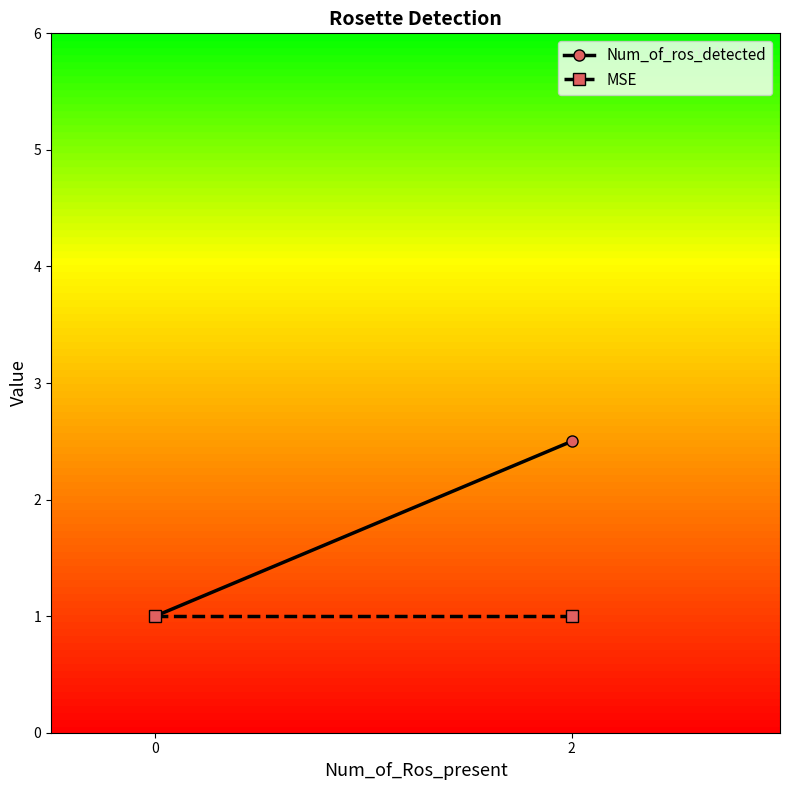

Does the chart have visible grid lines?

No